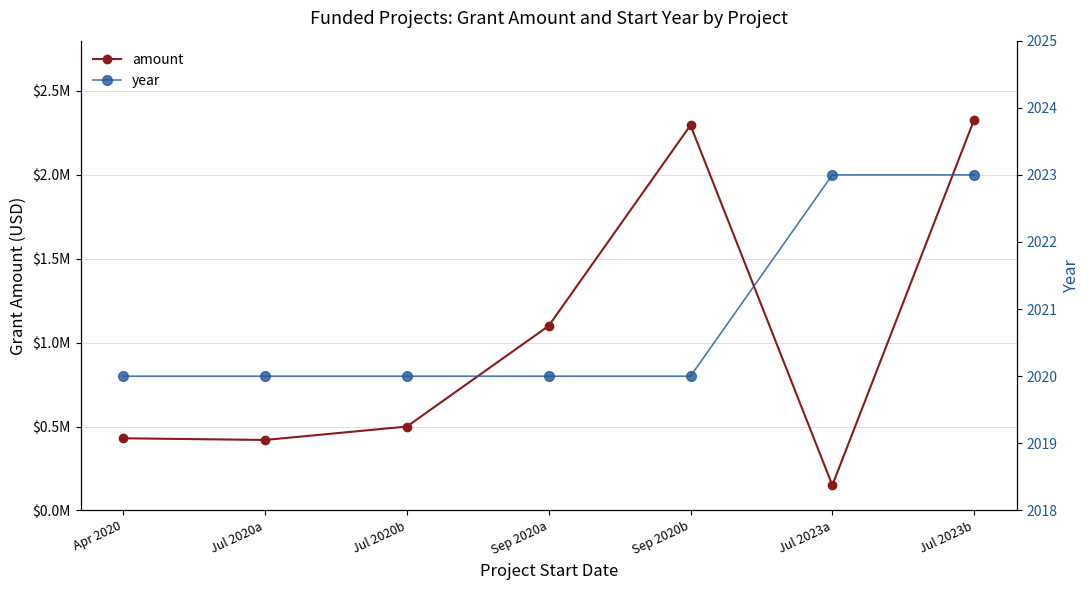

Is the value of year at Jul 2023b greater than the value of amount at Sep 2020a?

No